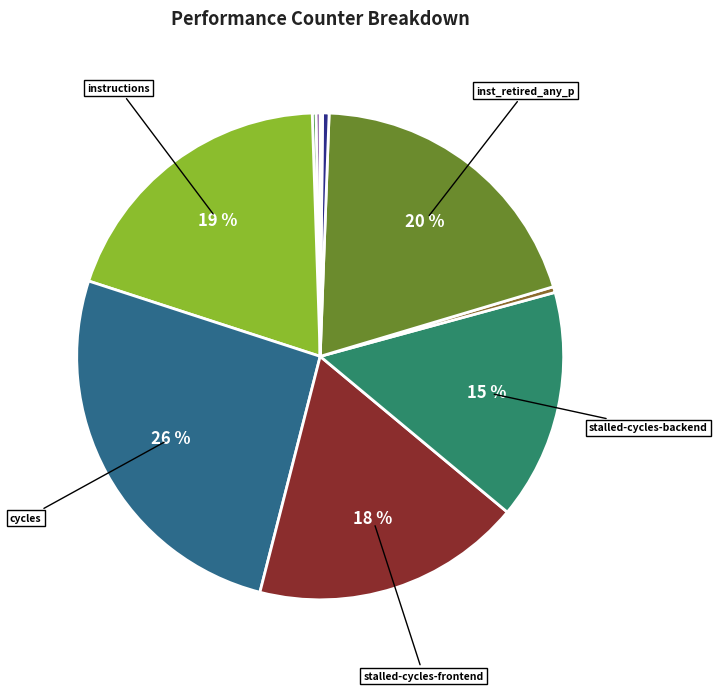

Is there any slice that represents more than half of the pie?

No